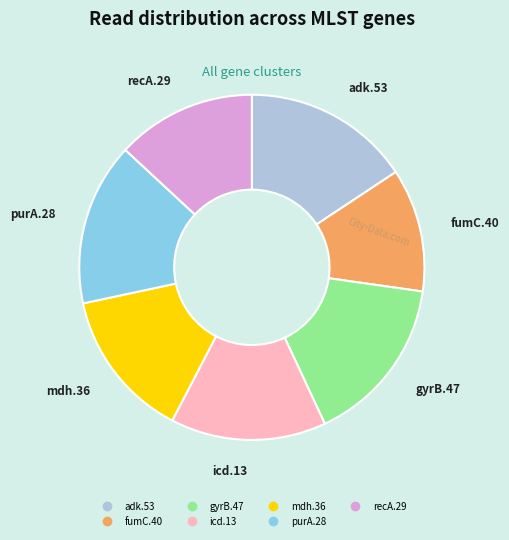

Do adk.53 and recA.29 together represent more than half of the pie?

No